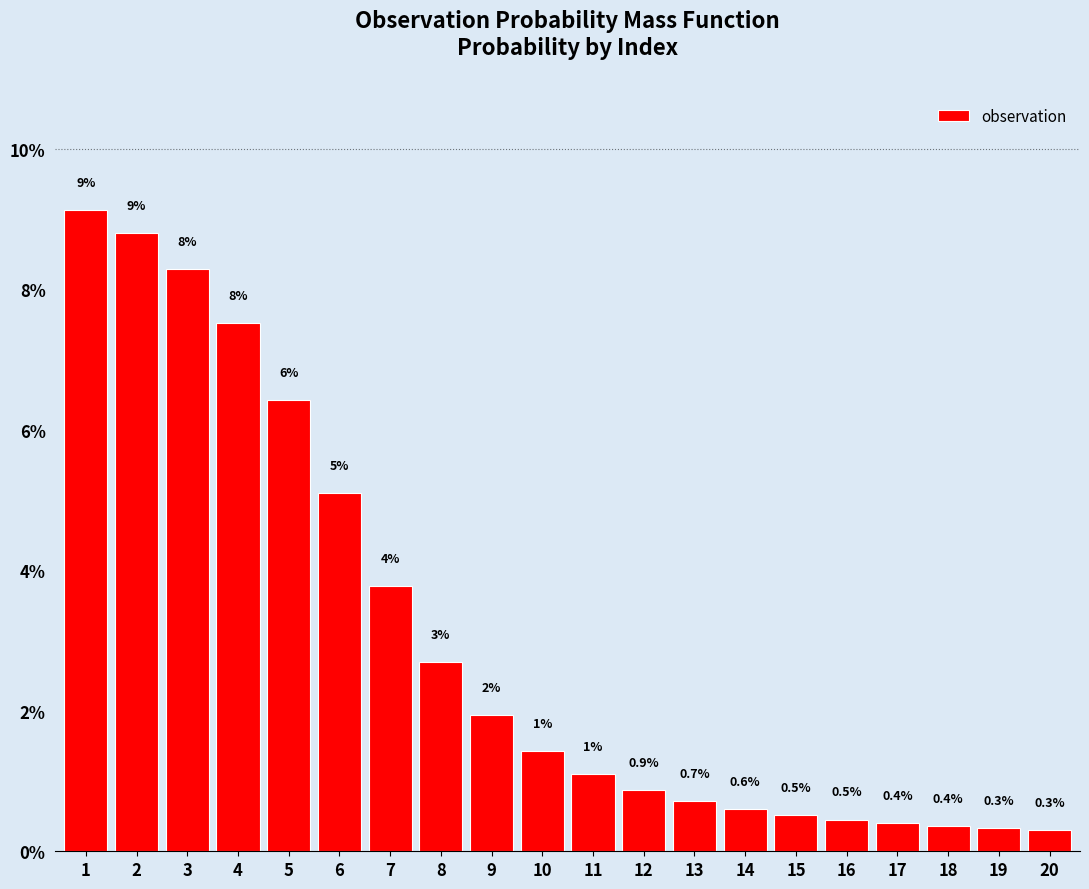

At which label is the value closest to 4?

7